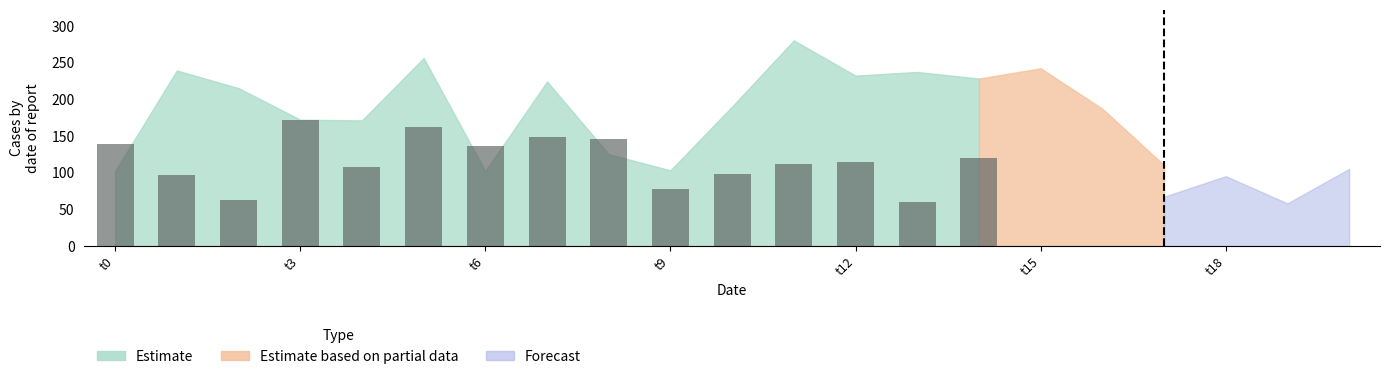

What is the value of the 8th bar from the left?

148